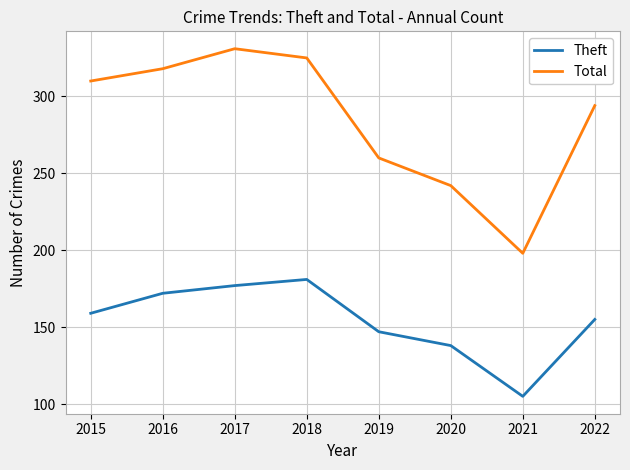

Reading right to left, what are all the values shown in this chart?

Theft: 2022=155	2021=105	2020=138	2019=147	2018=181	2017=177	2016=172	2015=159
Total: 2022=294	2021=198	2020=242	2019=260	2018=325	2017=331	2016=318	2015=310